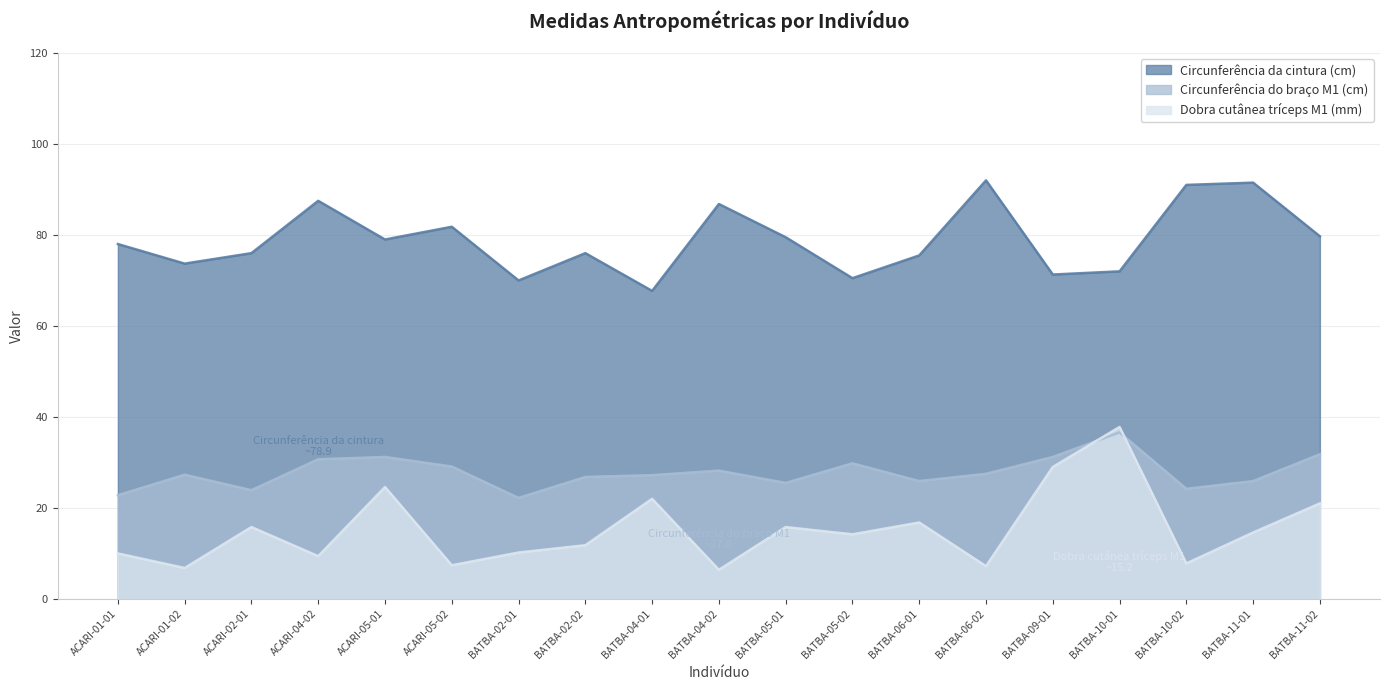

What is the label of the 4th point from the left?

ACARI-04-02